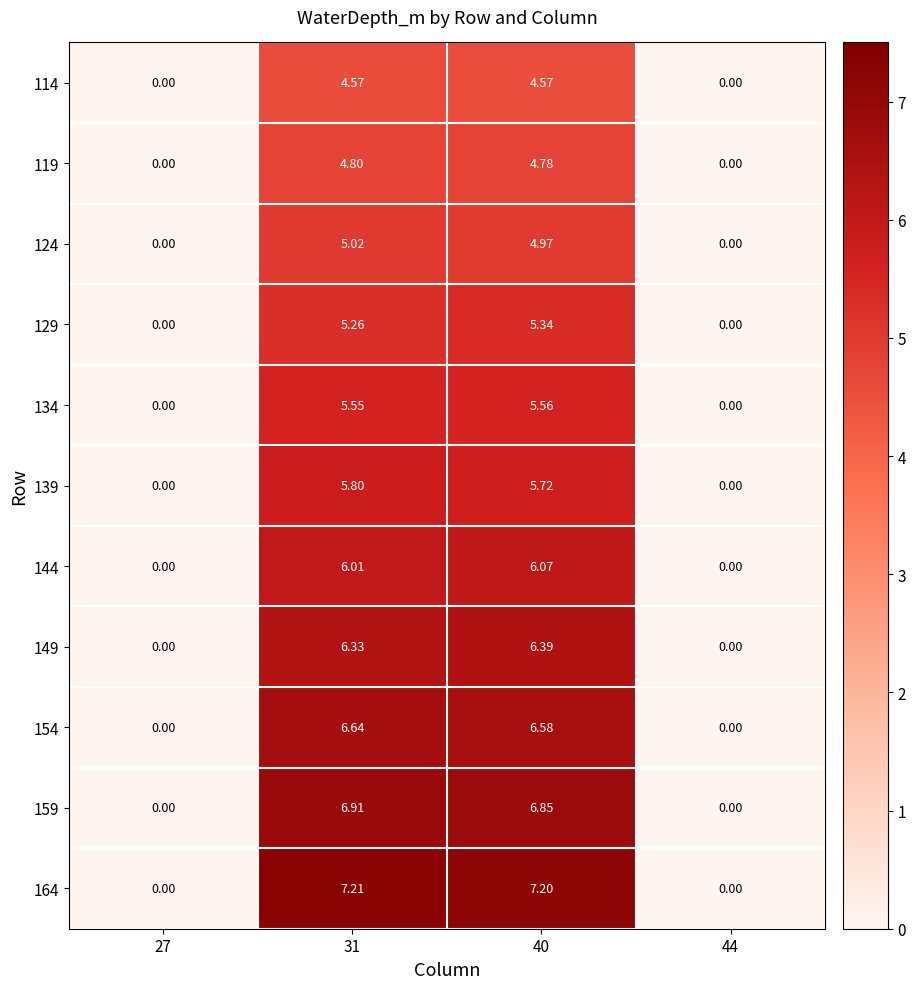

Is the value of 159 at 40 greater than the value of 124 at 27?

Yes